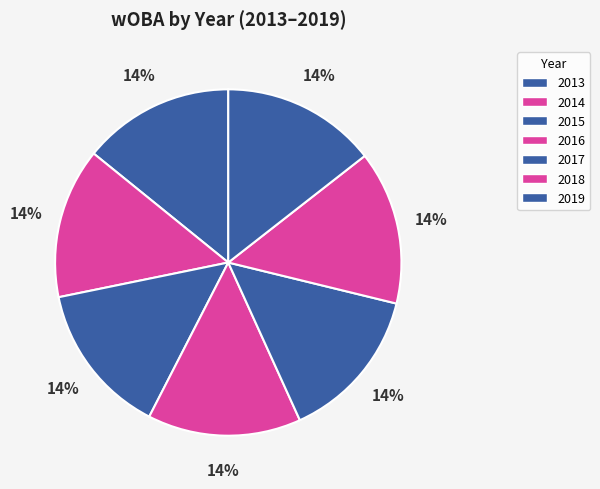

Which category has the biggest portion of the pie?

2019